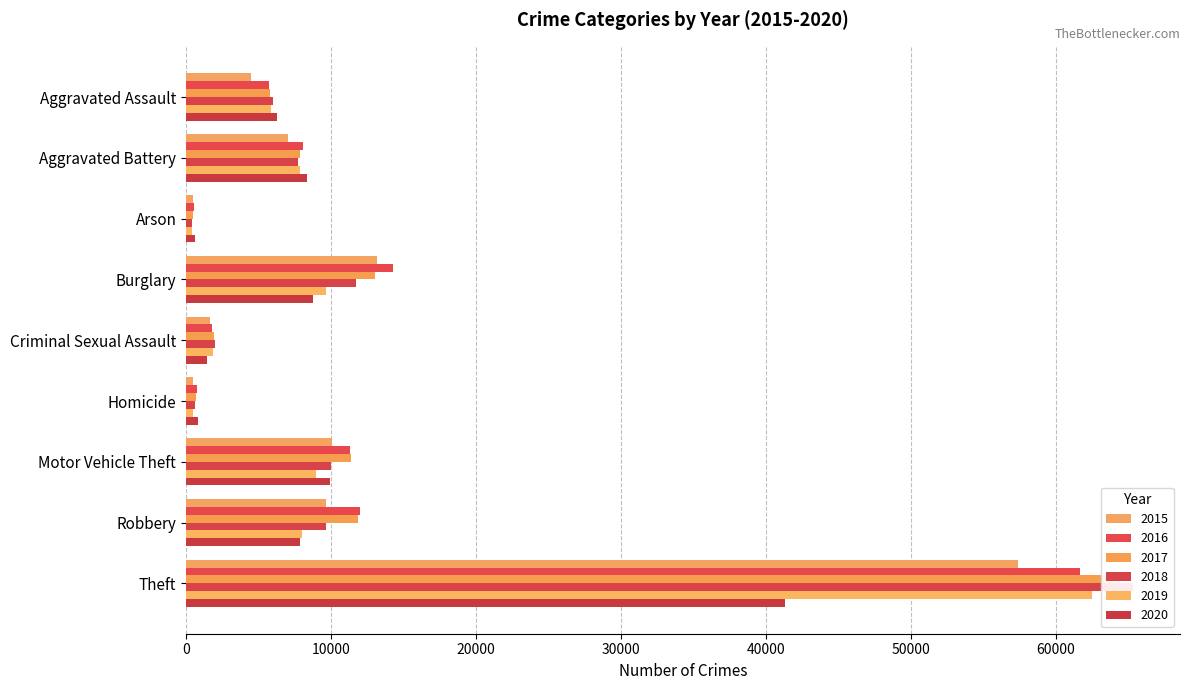

What value does the 2018 series have at Arson, to the nearest 50?

350